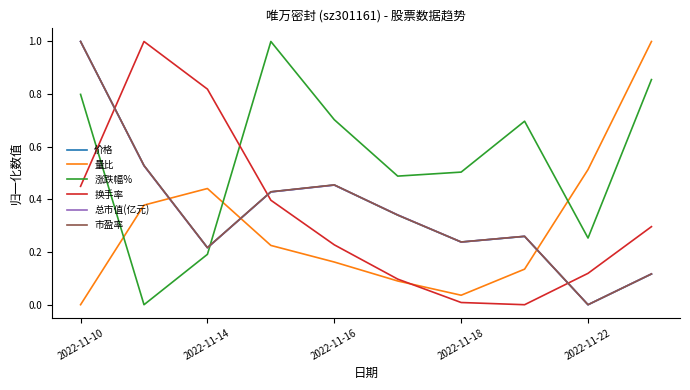

Which series has the largest total across all categories?

涨跌幅%